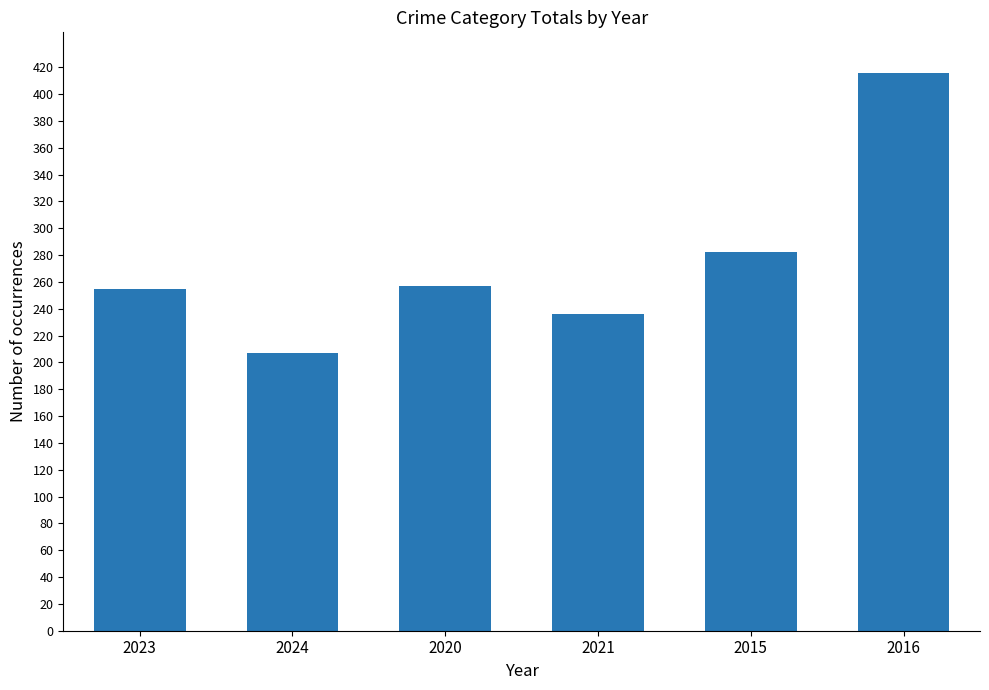

What is the average value?

276